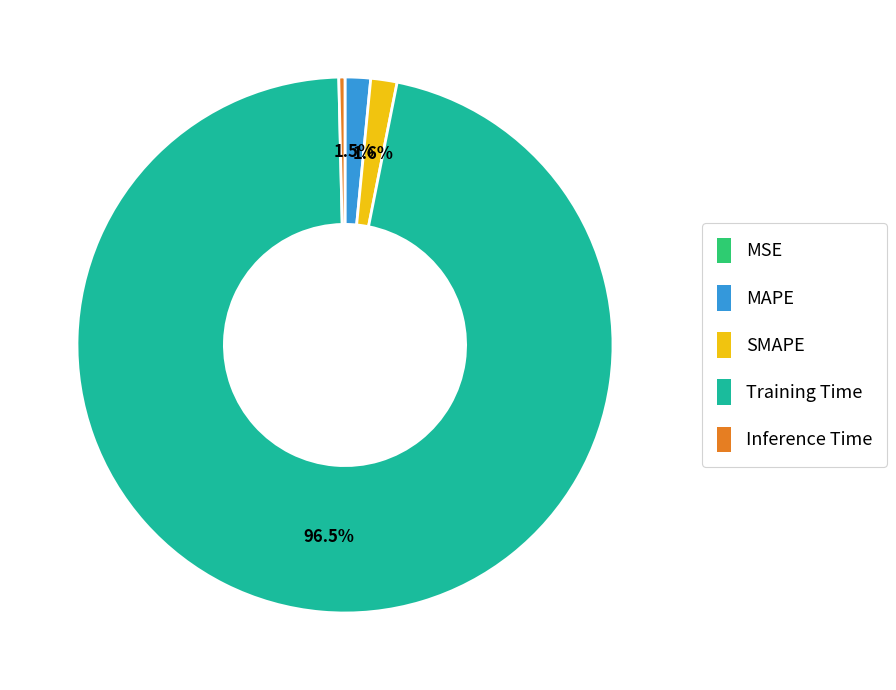

Which has a higher value, Inference Time or Training Time?

Training Time